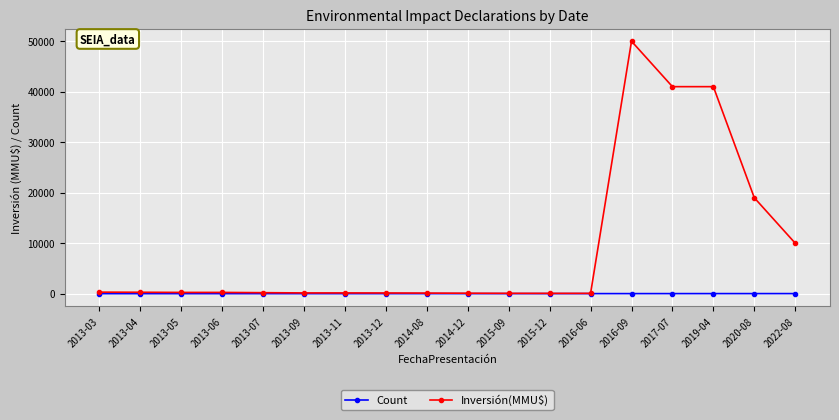

Where is Inversión(MMU$) nearest to the value 25032?

2020-08